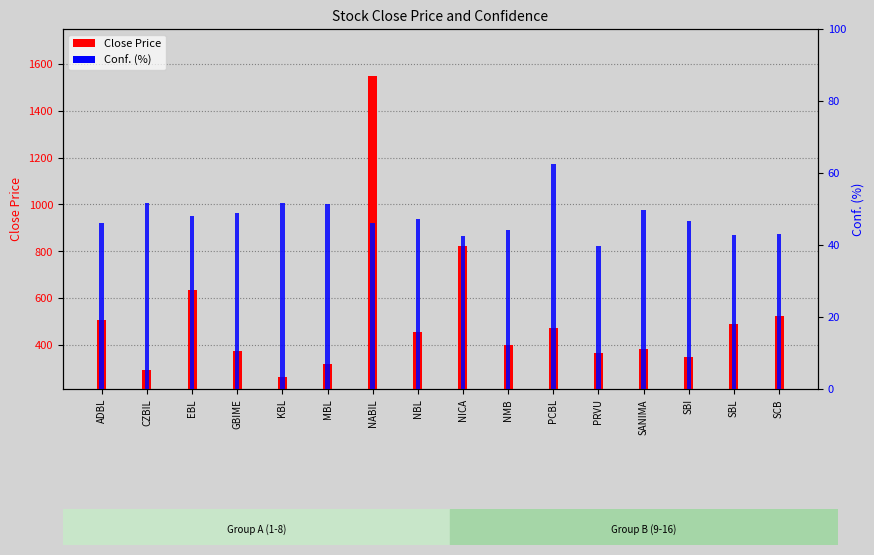

Which series has the widest spread of values?

Close Price